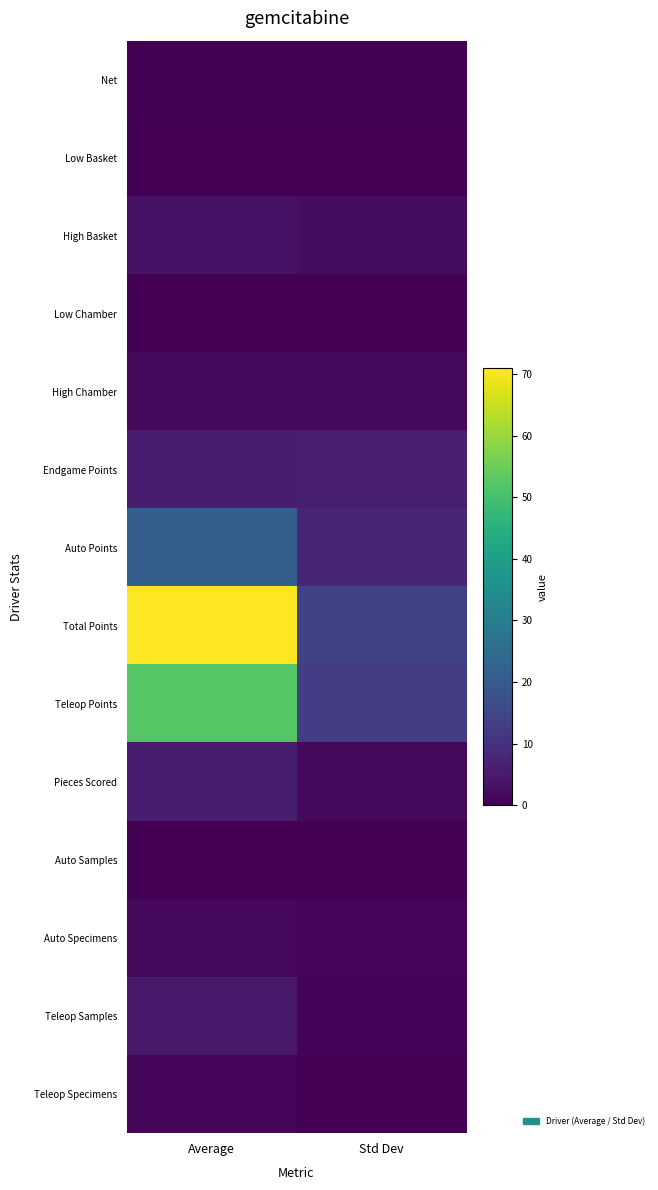

Which series has the largest total across all categories?

Total Points